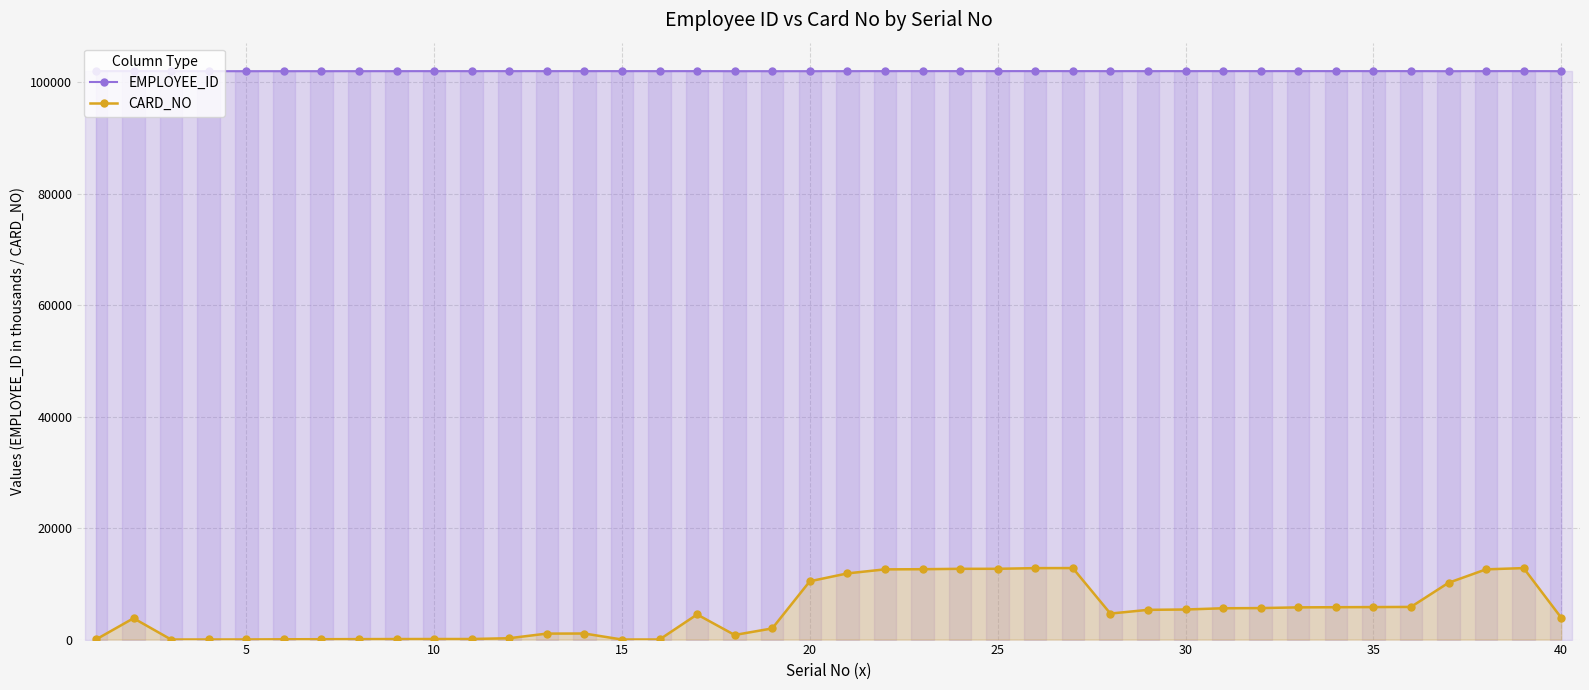

What are all the series names shown in the legend?

EMPLOYEE_ID, CARD_NO